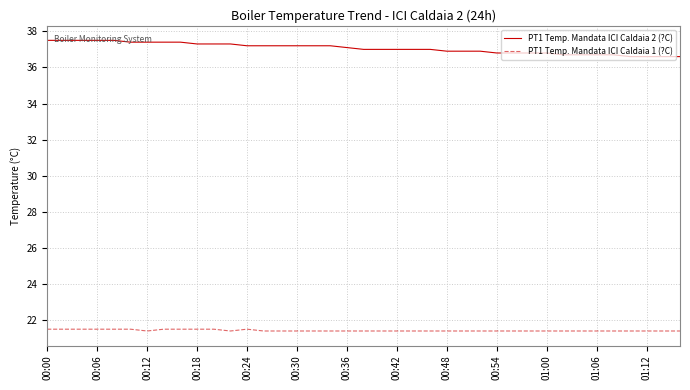

Which series has the largest total across all categories?

PT1 Temp. Mandata ICI Caldaia 2 (?C)